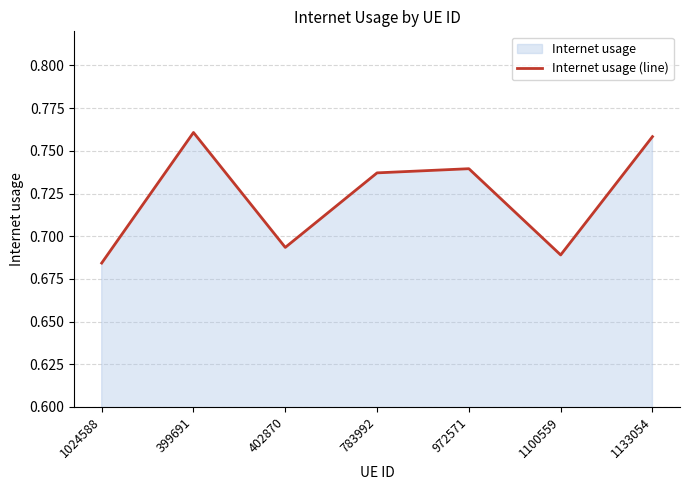

At which category does the data reach its first local valley?

402870